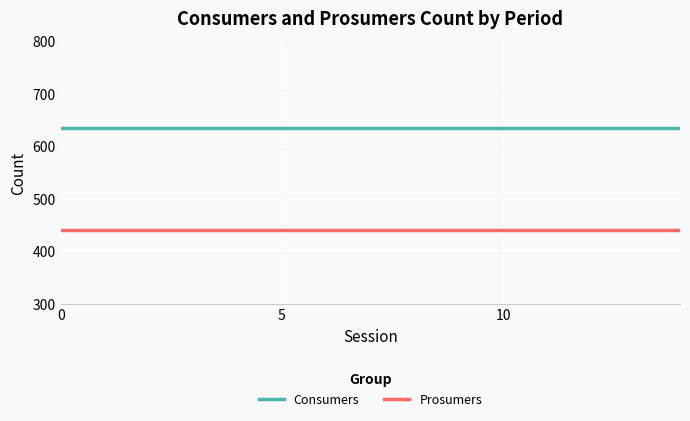

True or false: Consumers and Prosumers cross at least once.

False